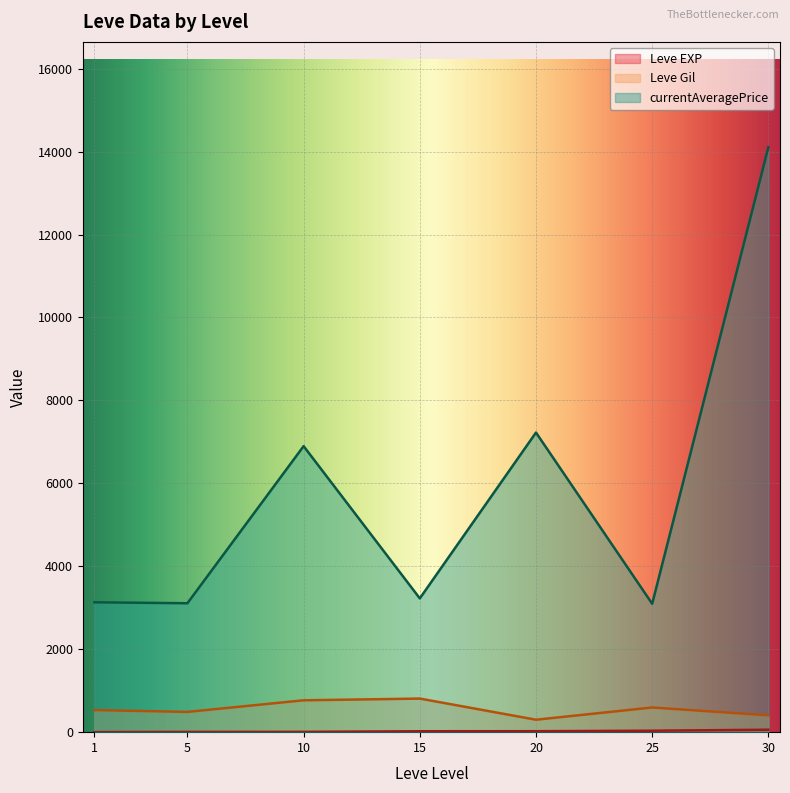

In currentAveragePrice, how many points are lower than both neighbors (excluding endpoints)?

3